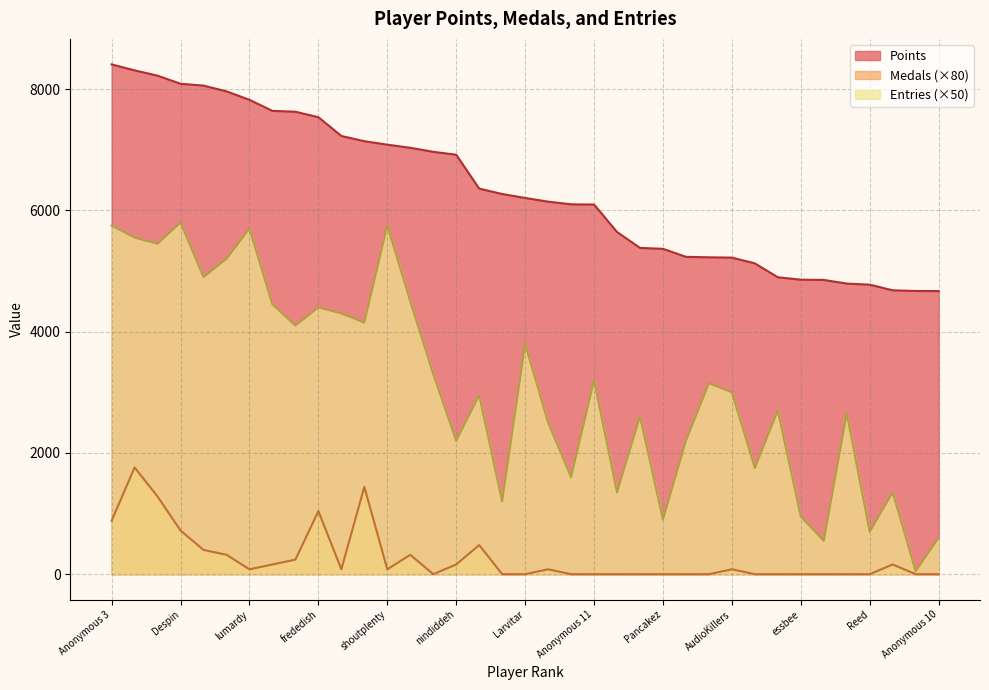

What position from the right is Pancakez?

13